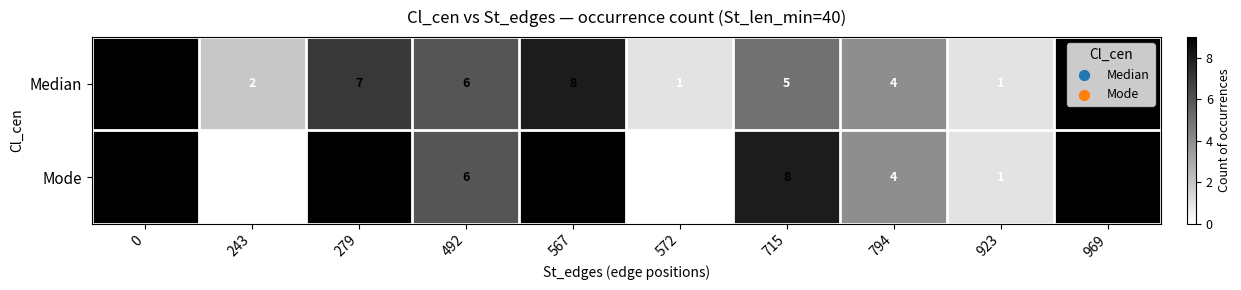

The Median series shows 9 at 0. True or false?

True